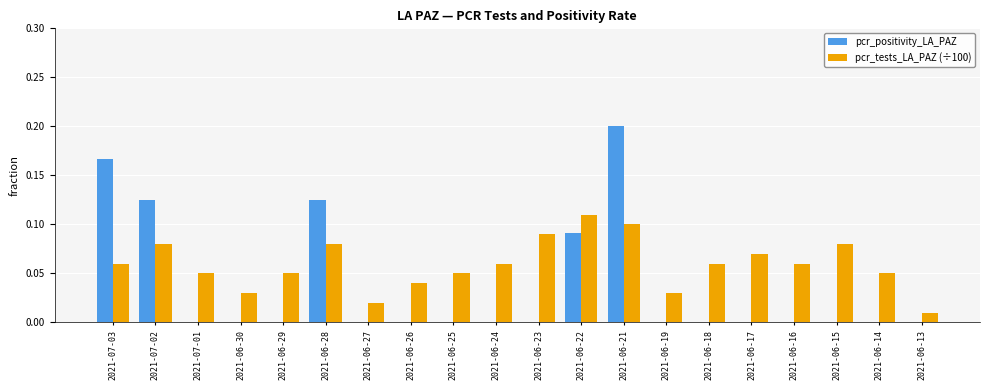

Is it true that pcr_positivity_LA_PAZ equals 0.0 at 2021-06-14?

True